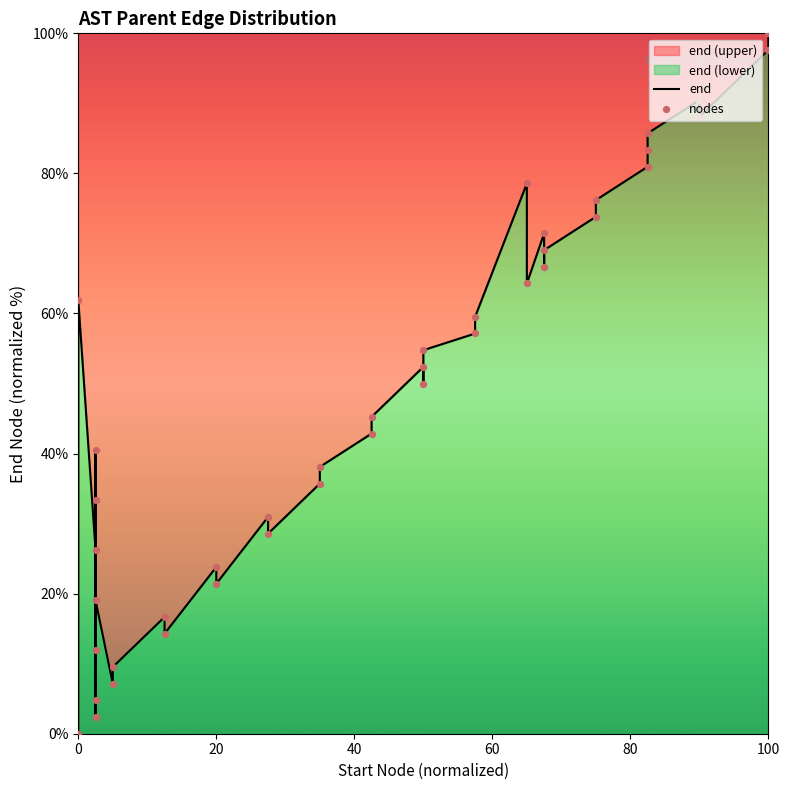

Which series reaches the minimum Y coordinate?

end